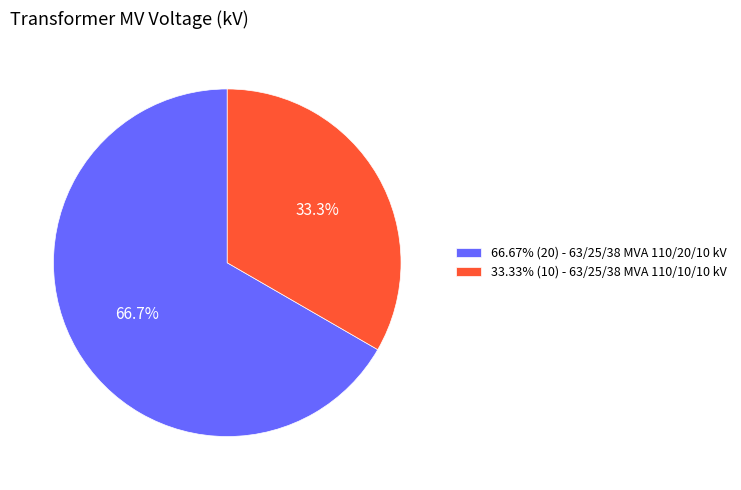

Is there any slice that represents more than half of the pie?

Yes